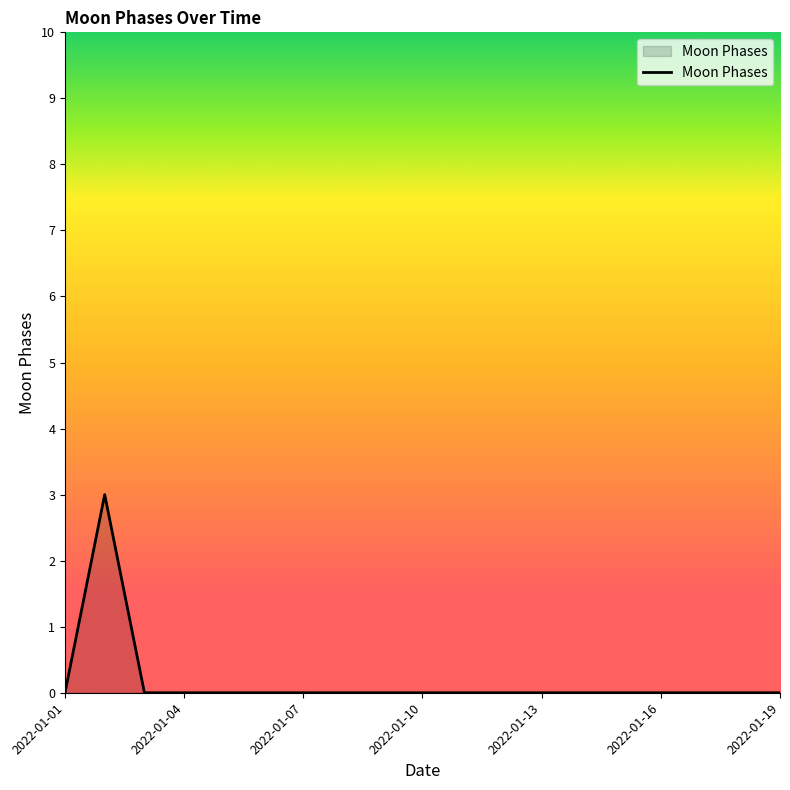

What is the maximum value shown in the chart?

3